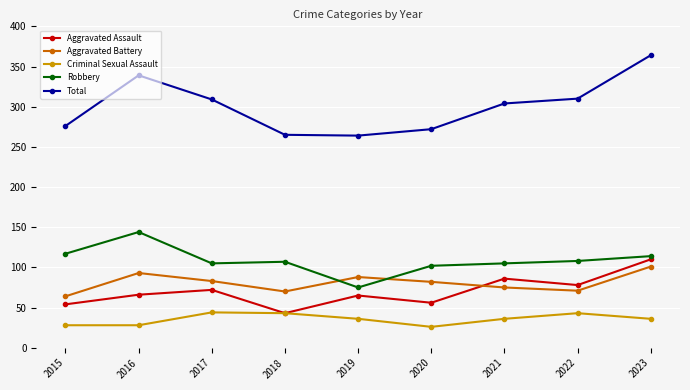

What is the sum of the Criminal Sexual Assault values at 2021 and 2016?

64